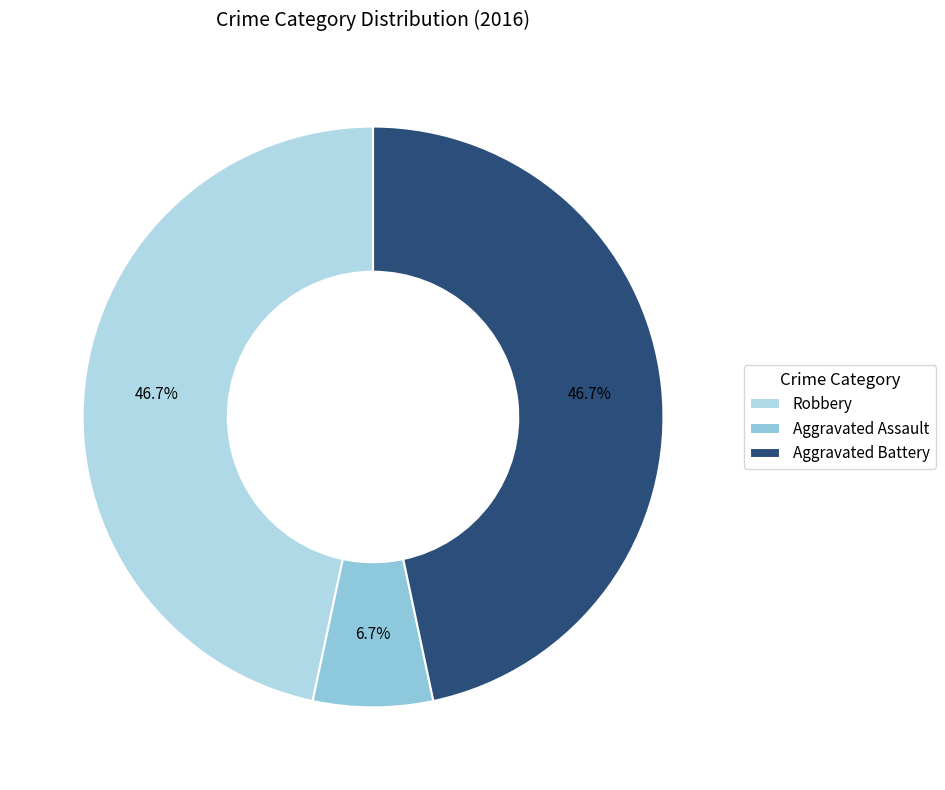

To the nearest percent, what is the average slice percentage?

33%